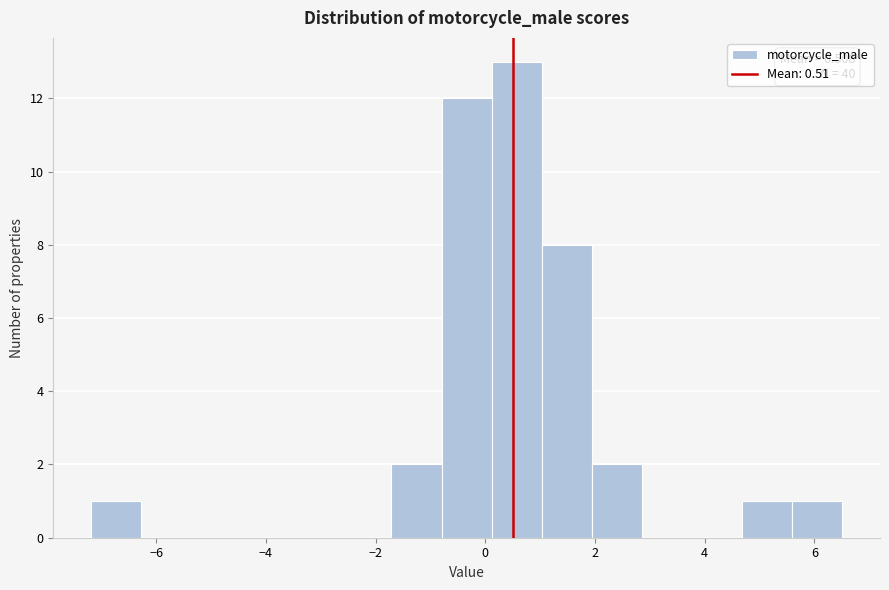

Over which range of the x-axis is the bar tallest?

0.2 to 1.0